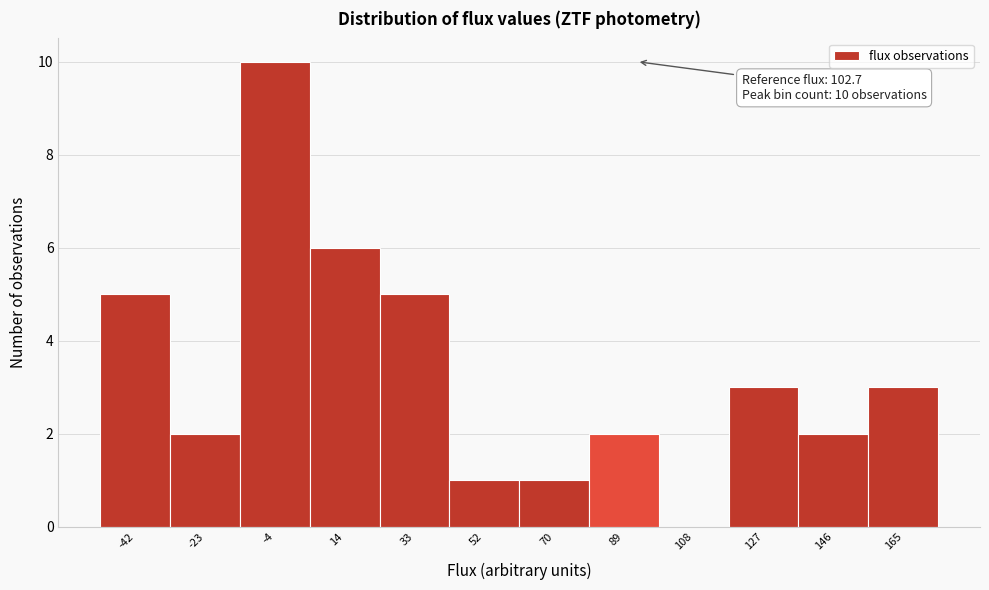

Reading left to right, extract all data points from this chart.

-42=5	-23=2	-4=10	14=6	33=5	52=1	70=1	89=2	108=0	127=3	146=2	165=3